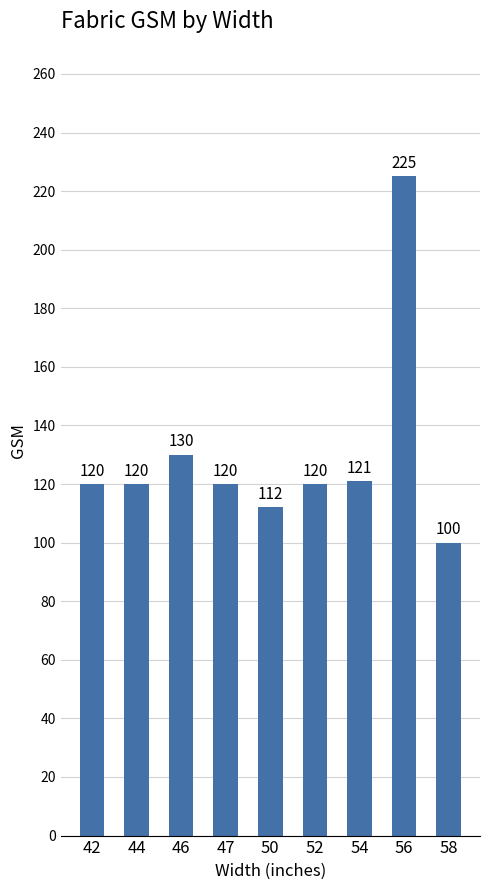

Read the value at 52, to the nearest 10.

120